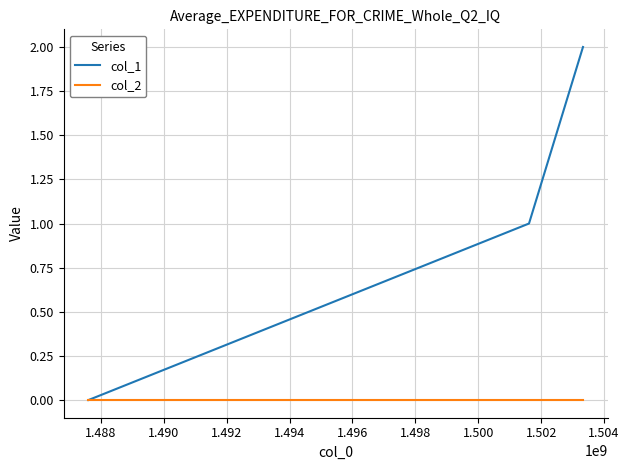

Rank the series by their maximum value, from lowest to highest.

col_2, col_1